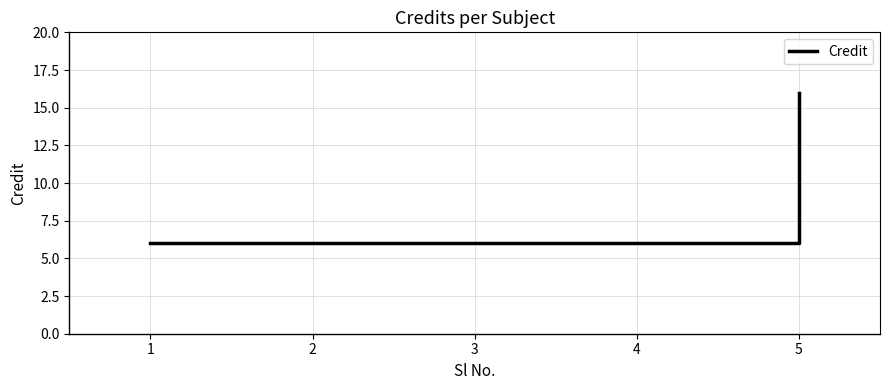

The chart shows a value of 27 at 5. True or false?

False